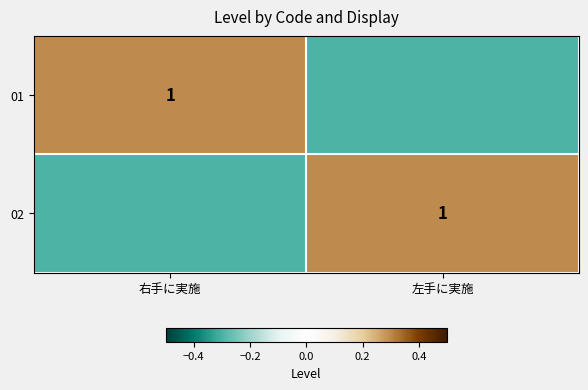

The 02 series shows 1.0 at 左手に実施. True or false?

True